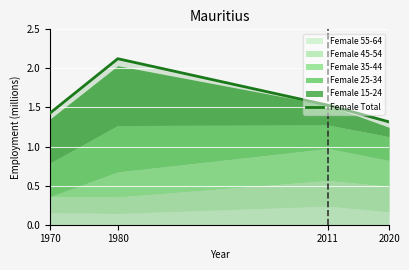

True or false: the data shows 1.0 at 1970.

False